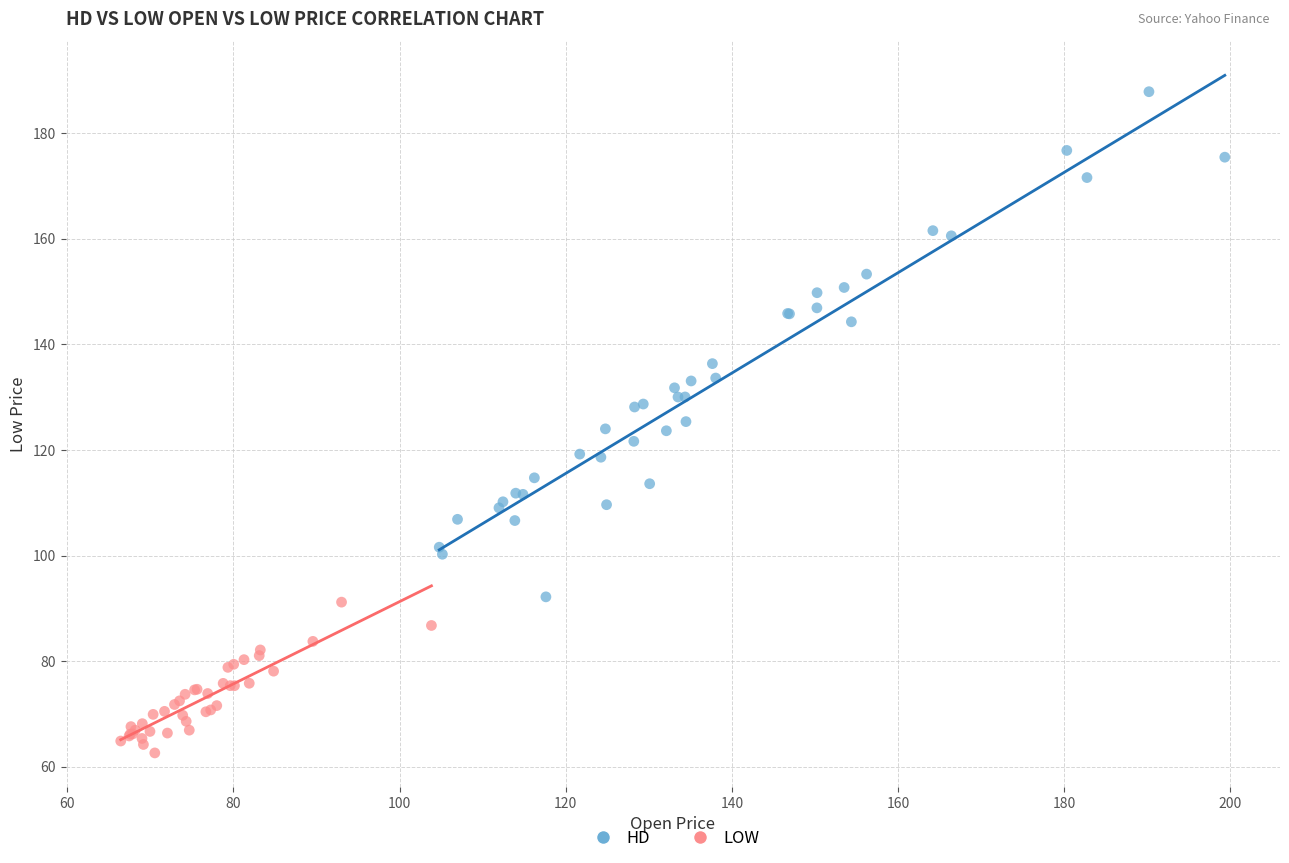

Which series reaches the maximum Y coordinate?

HD